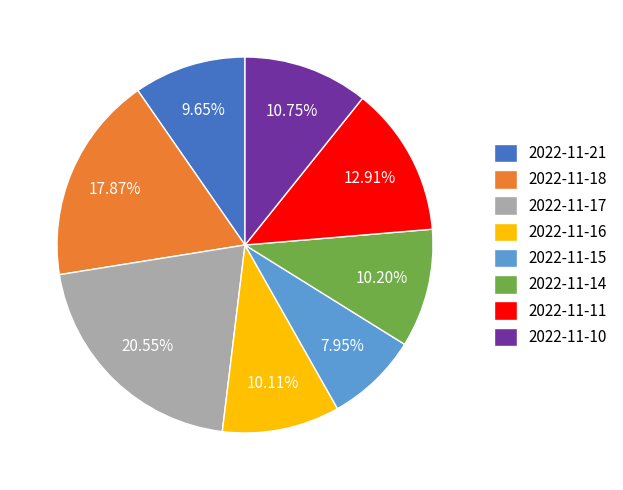

Does 2022-11-14 account for over 50% of the chart?

No